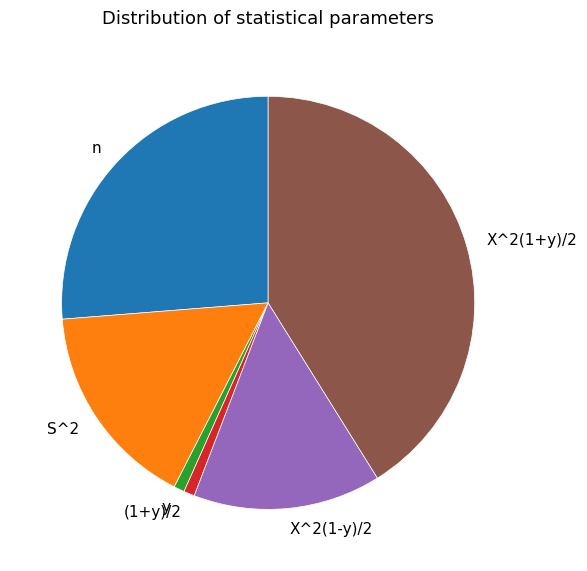

Between X^2(1+y)/2 and n, which is larger?

X^2(1+y)/2